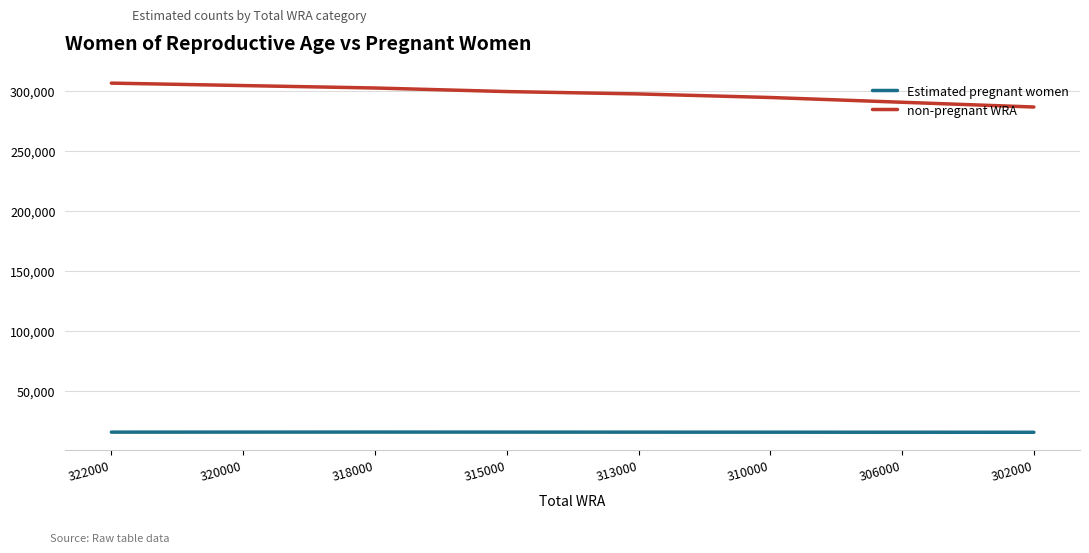

True or false: non-pregnant WRA and Estimated pregnant women intersect in this chart.

False